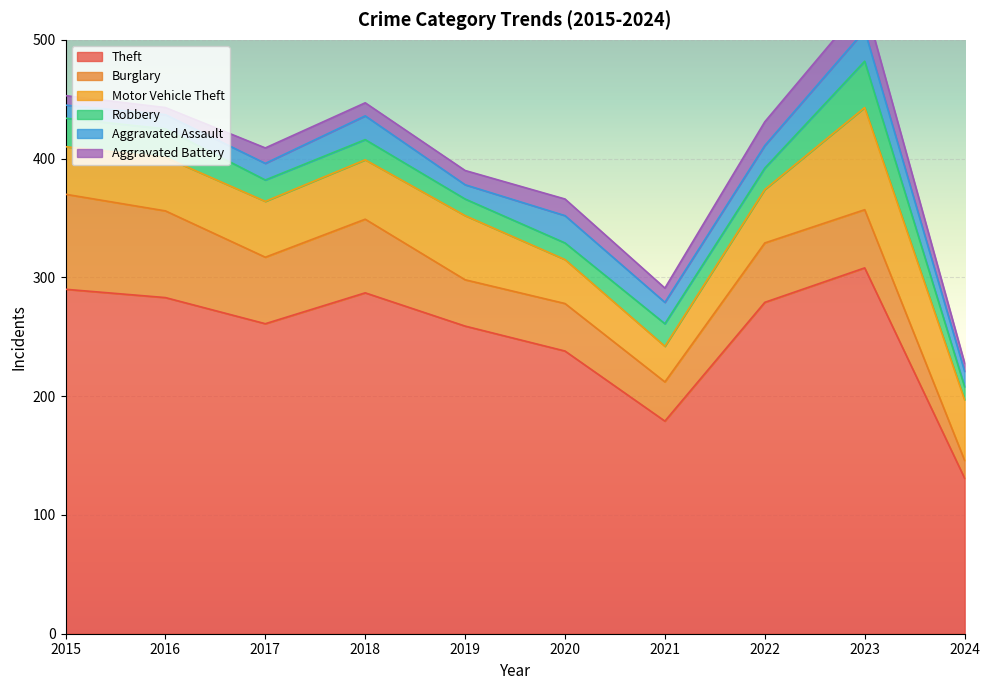

What is the difference between the highest and lowest values at 2022?

261